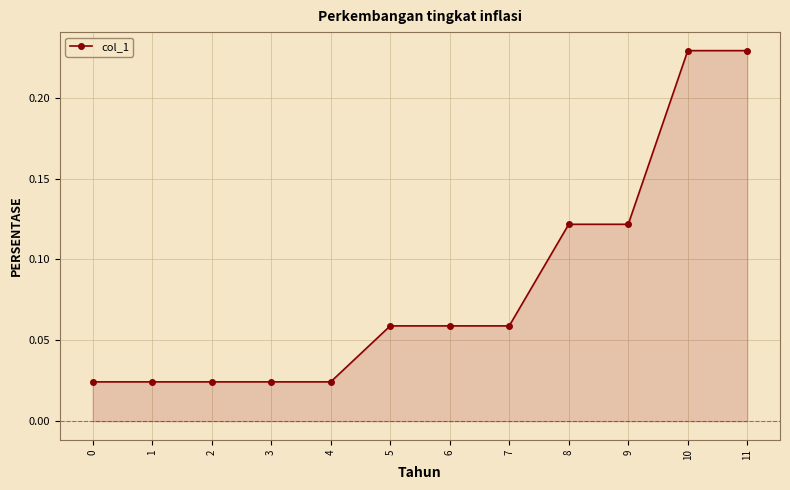

The value at 9 is 0.0. True or false?

False